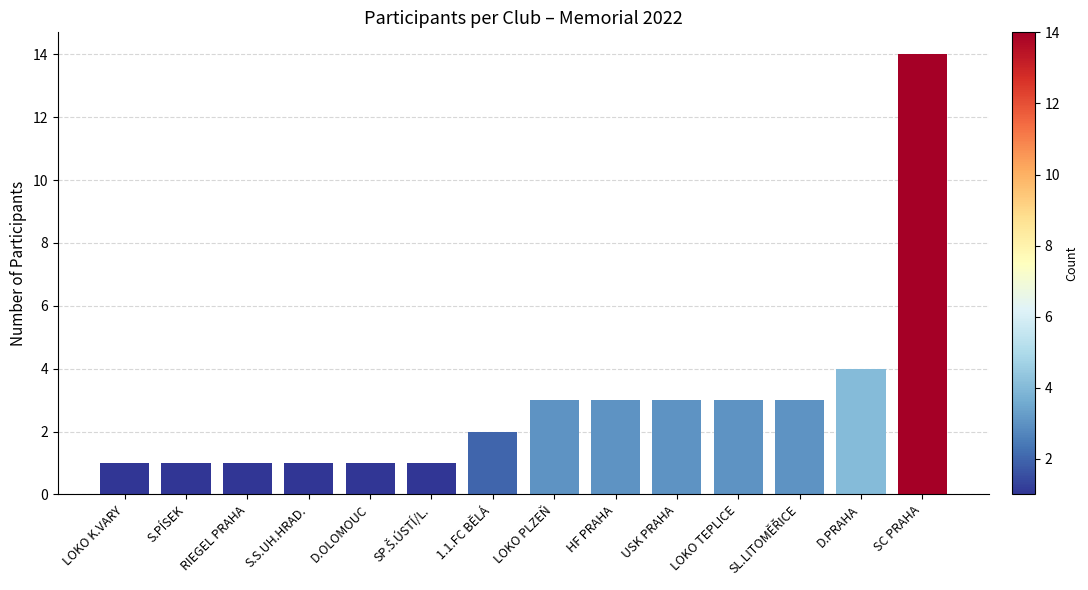

What is the difference between the maximum and second lowest values?

13